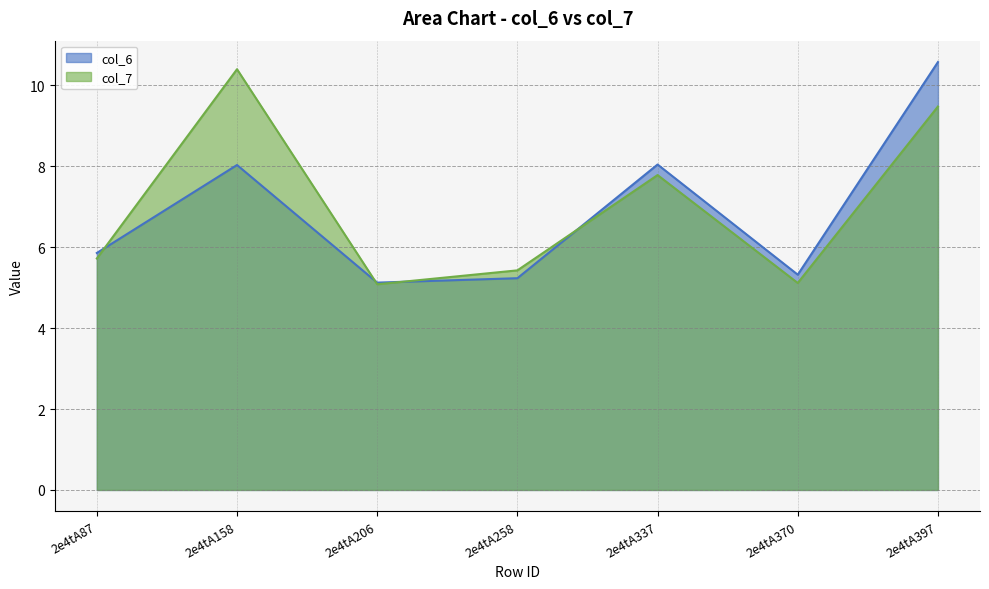

True or false: col_7 has more than 1 interior local peaks.

True